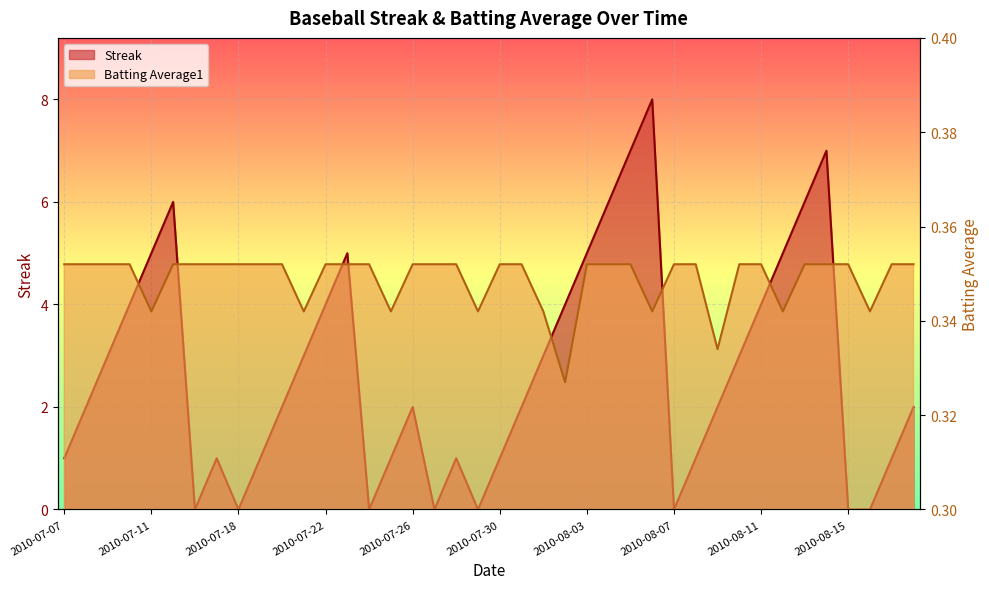

Is the value of Streak at 2010-07-25 greater than the value of Batting Average1 at 2010-07-09?

Yes